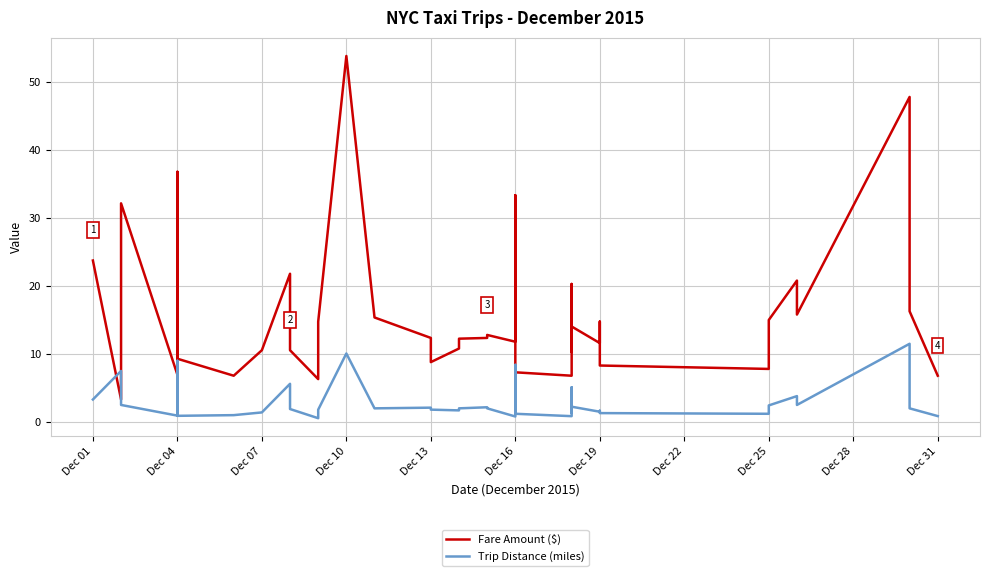

What are all the series names shown in the legend?

Fare Amount ($), Trip Distance (miles)